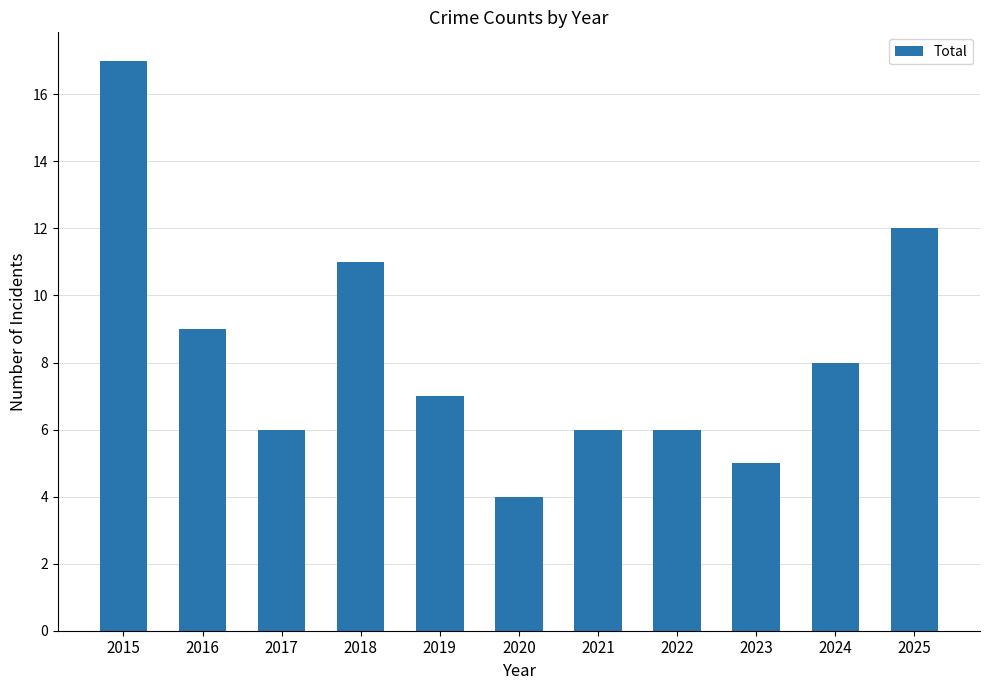

Which category has the lowest value across all series?

2020